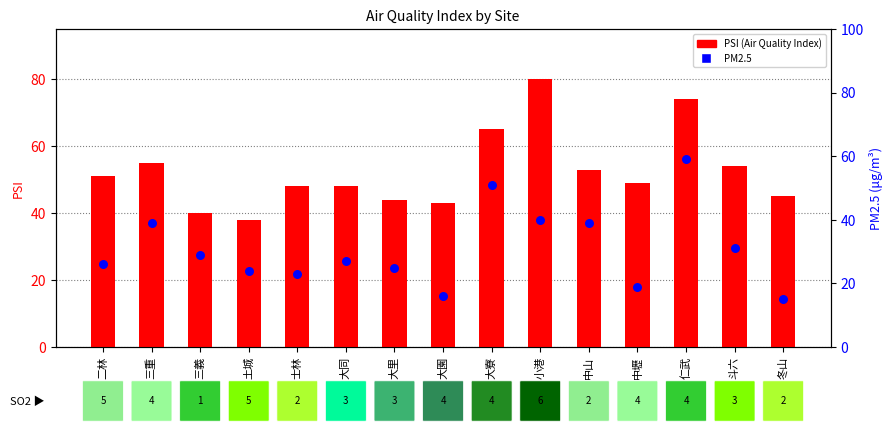

At which category is the sum across all series the highest?

仁武